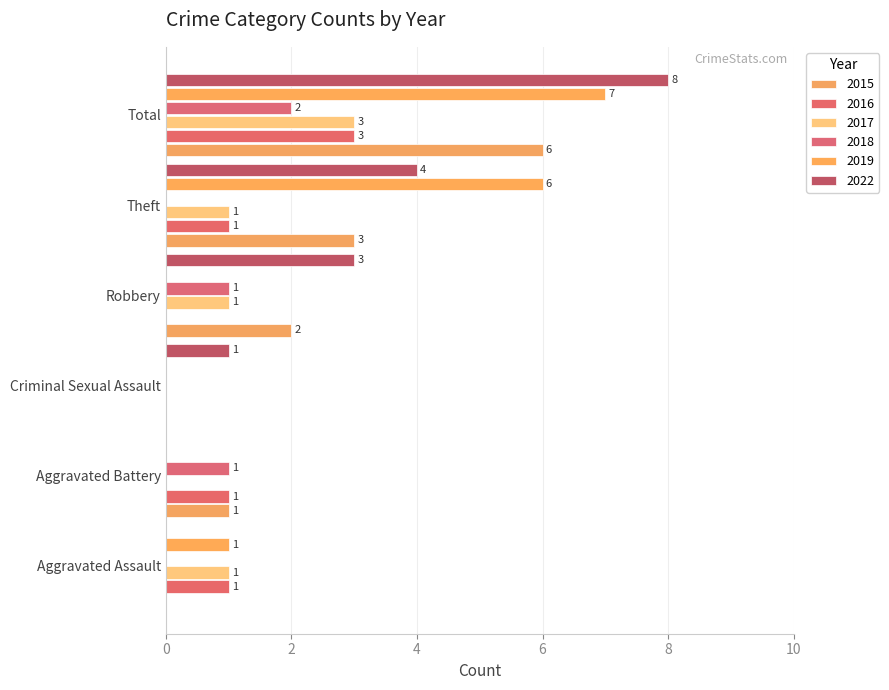

At how many categories does at least one series exceed 3?

2